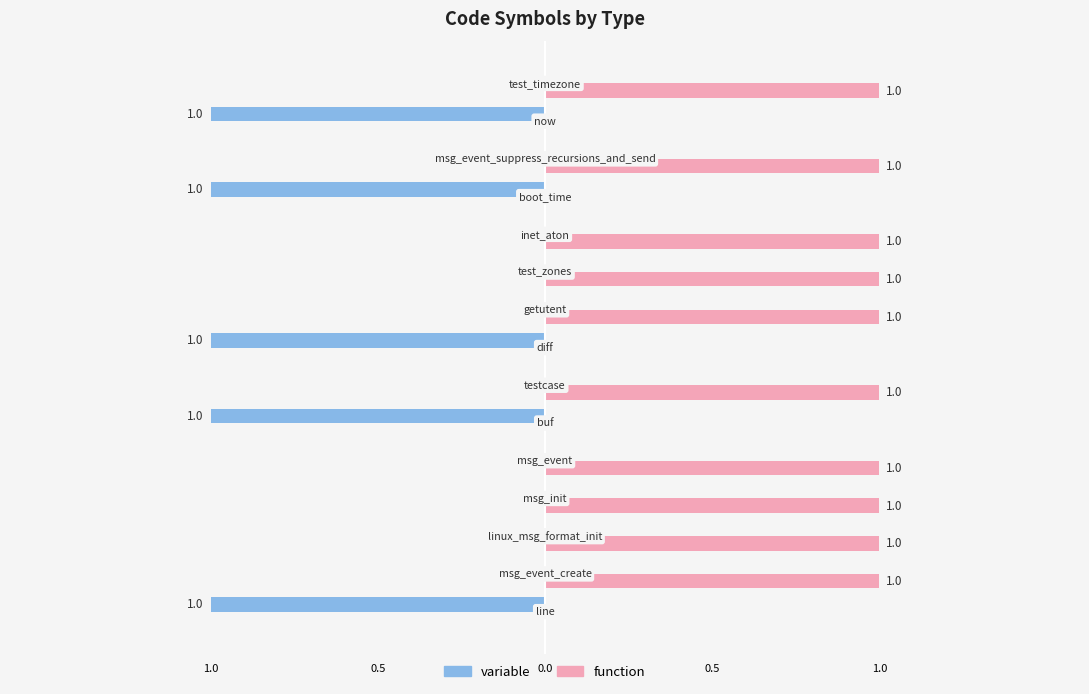

What are all the series names shown in the legend?

variable, function